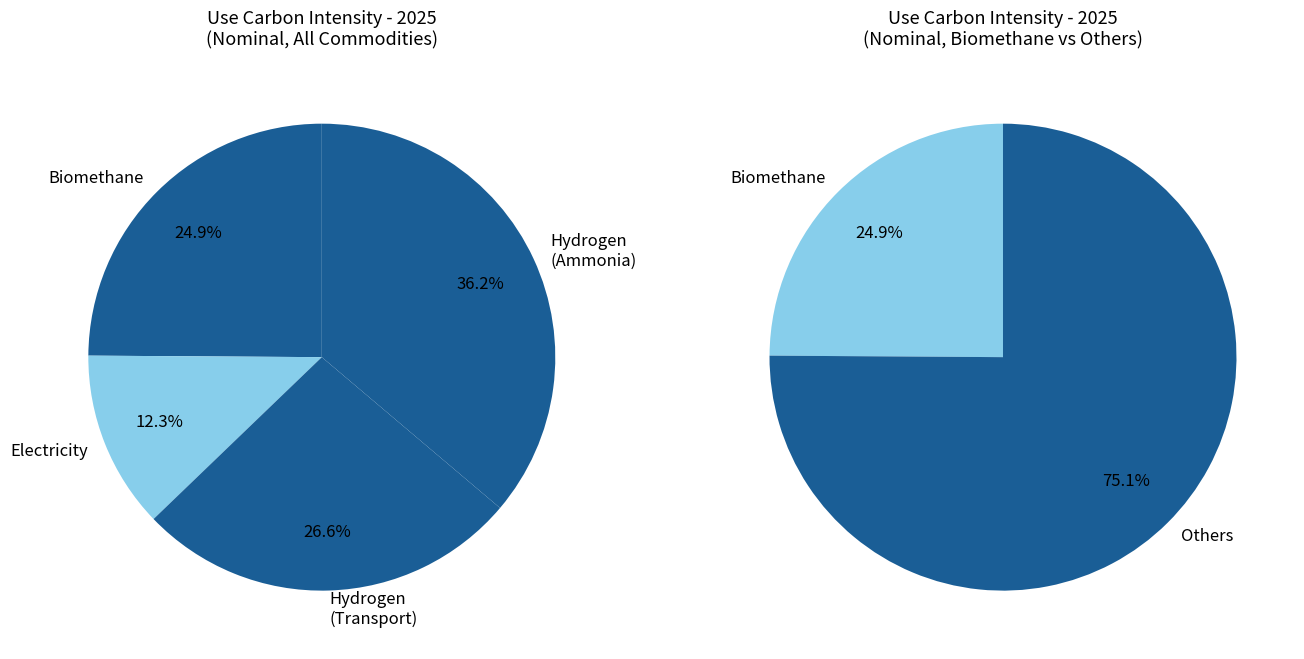

To the nearest percent, what portion does Electricity represent?

12%